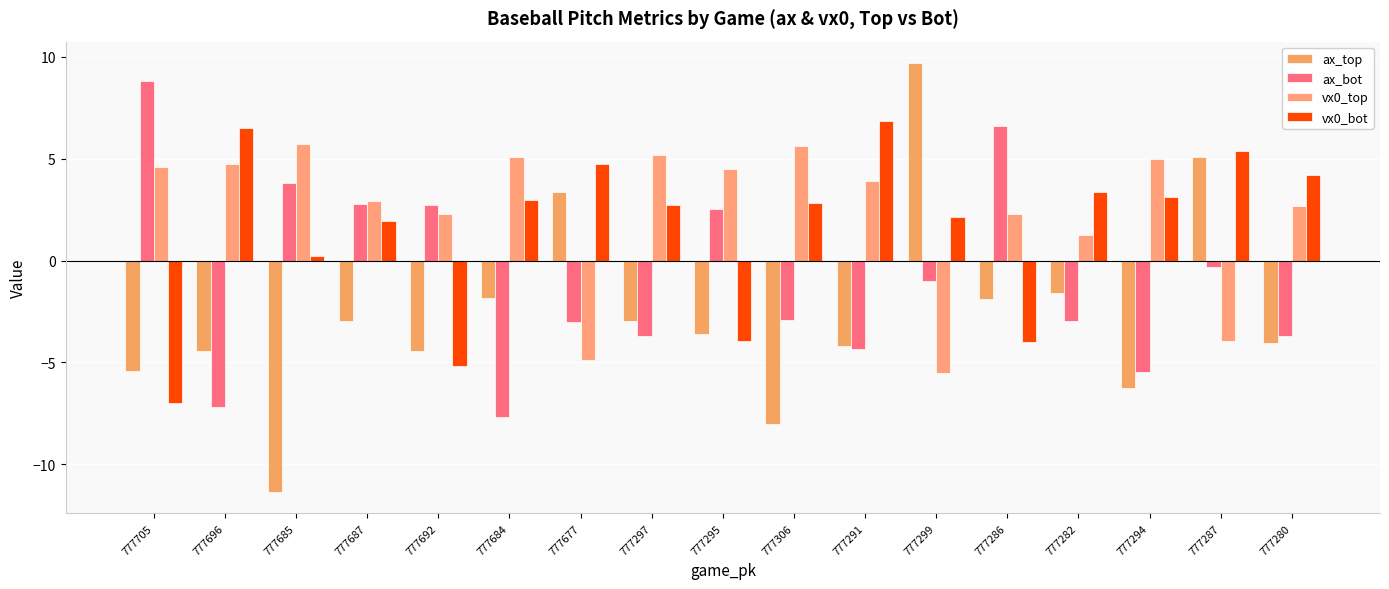

At which label does ax_bot reach its peak?

777705